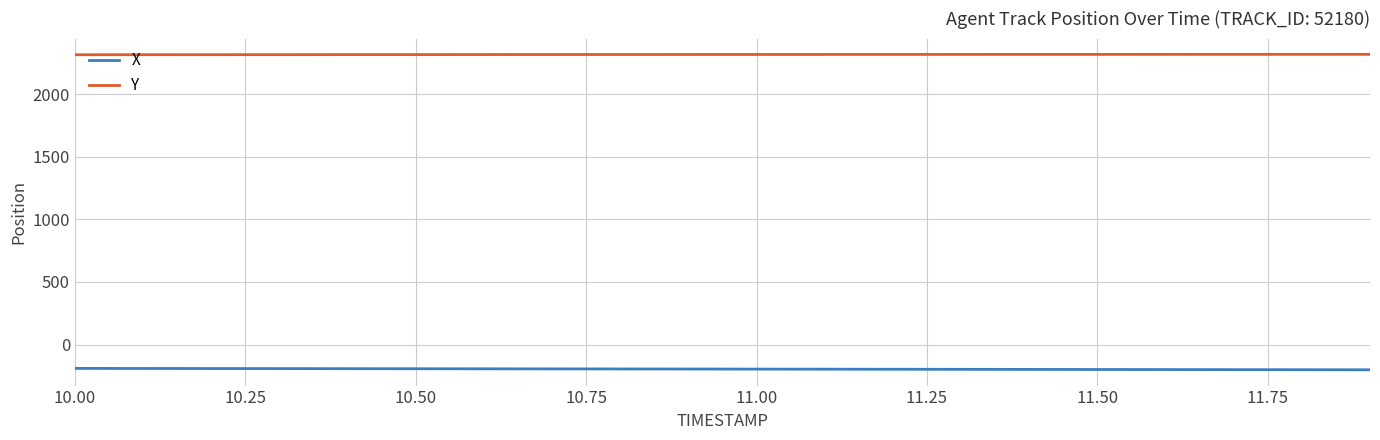

What are all the series names shown in the legend?

X, Y